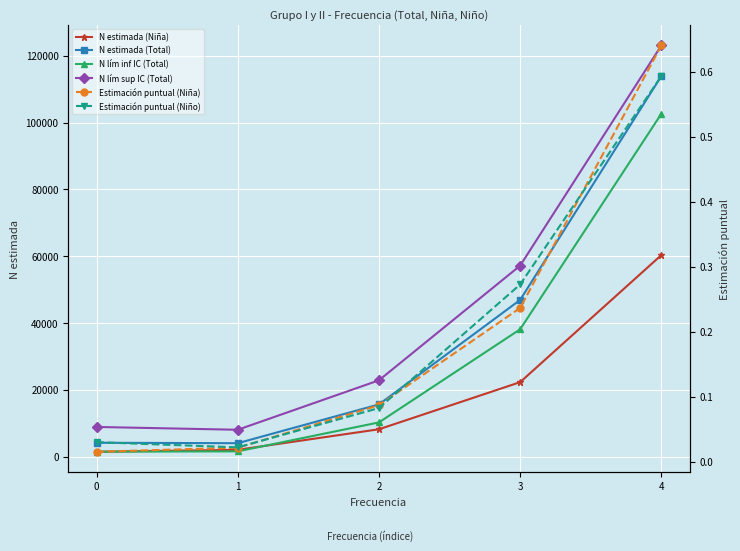

What value does the N estimada (Total) series have at 0?

4122.0